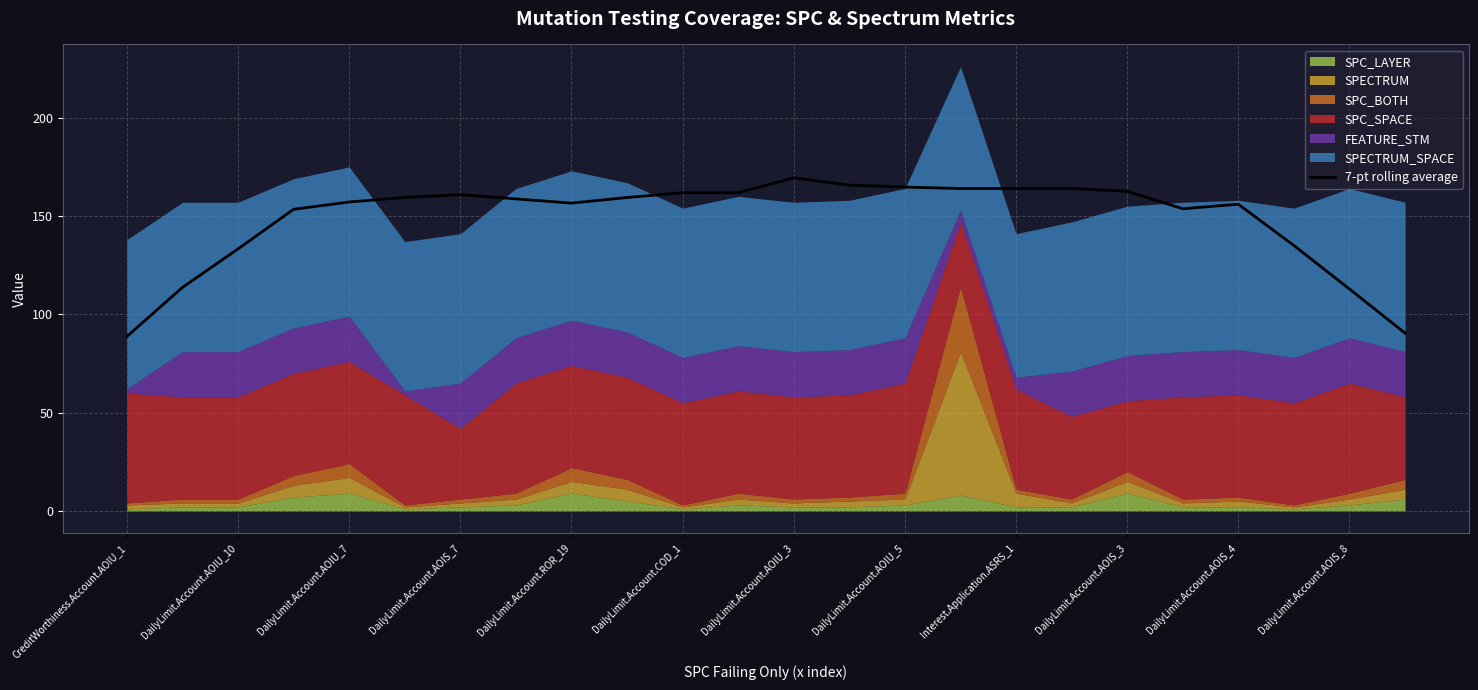

What is the sum of all values?

3567.4